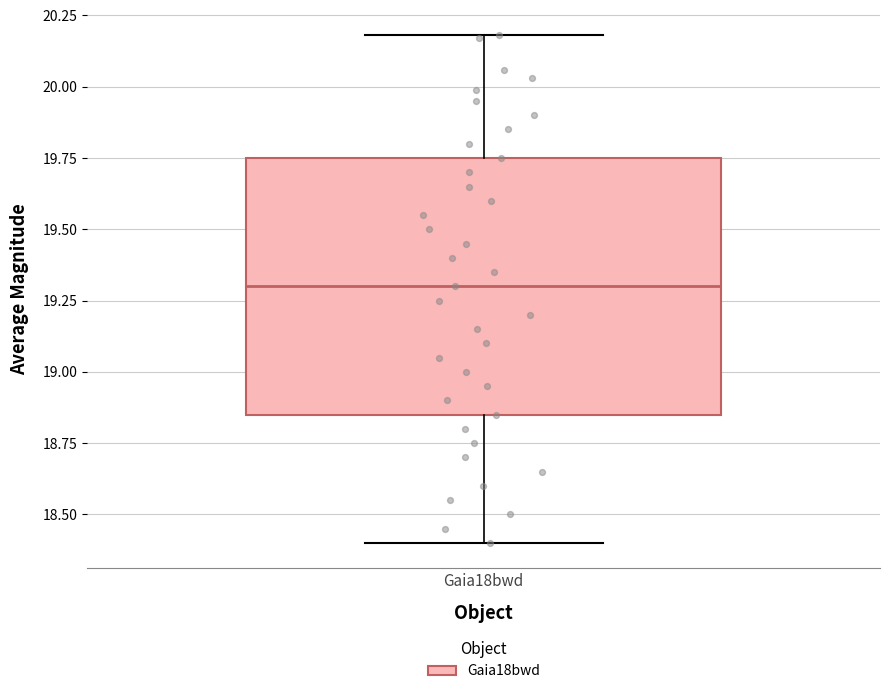

Where is the lower edge of the box for Gaia18bwd on the y-axis? The values are not printed on the chart, so give them approximately, as read against the axis.

18.85